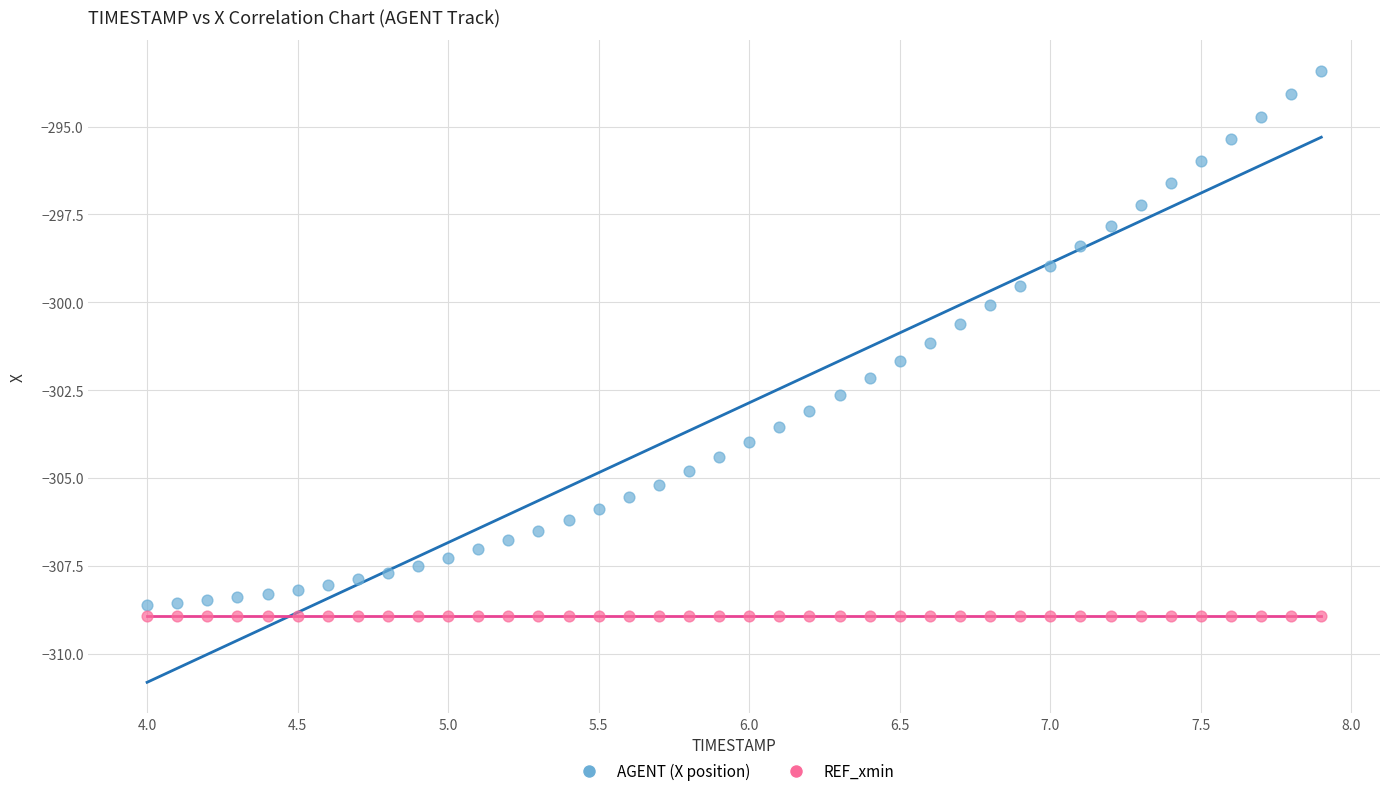

Which series reaches the maximum Y coordinate?

AGENT (X position)